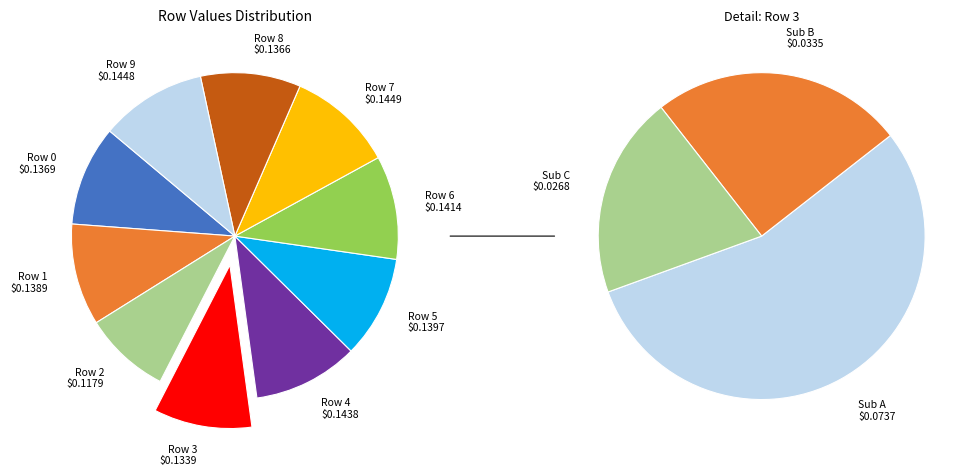

Does any single category account for the majority?

No